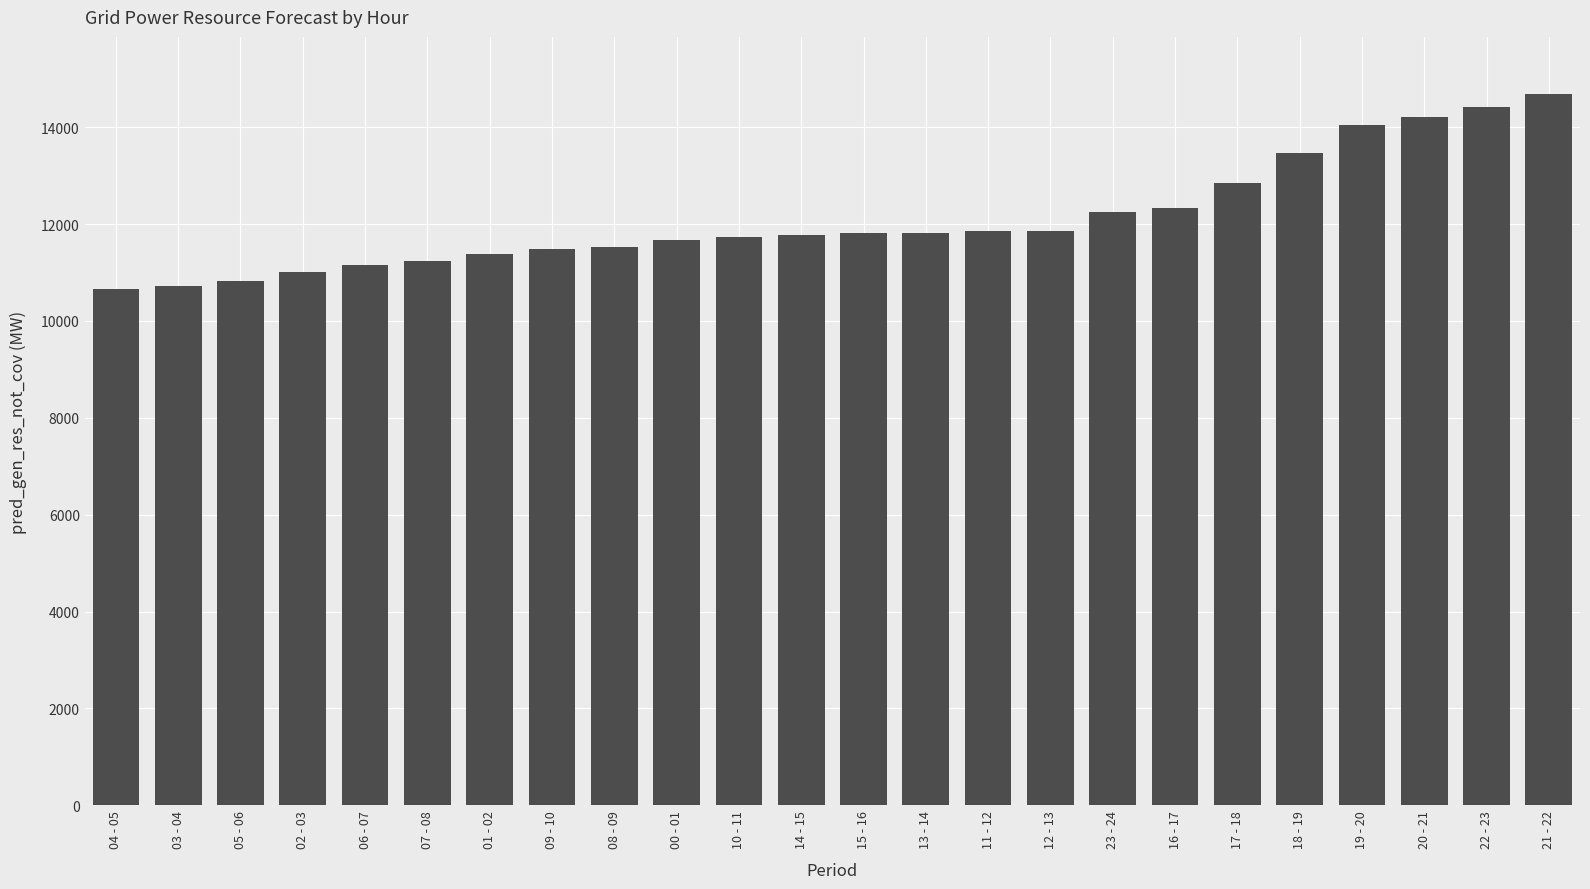

What is the value of the 2nd bar from the left?

10731